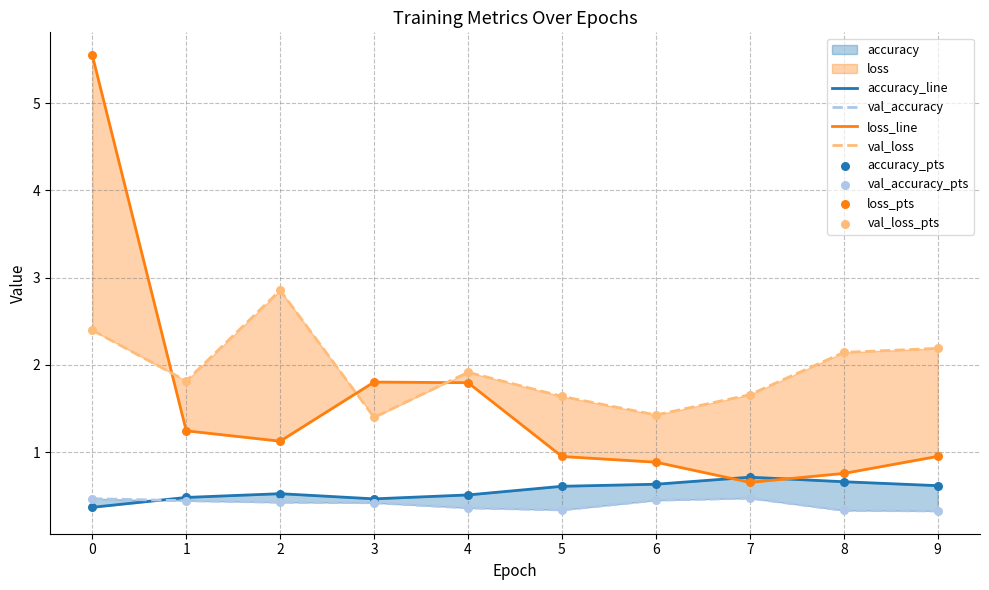

Is the value of loss at 3 greater than the value of val_accuracy at 8?

Yes